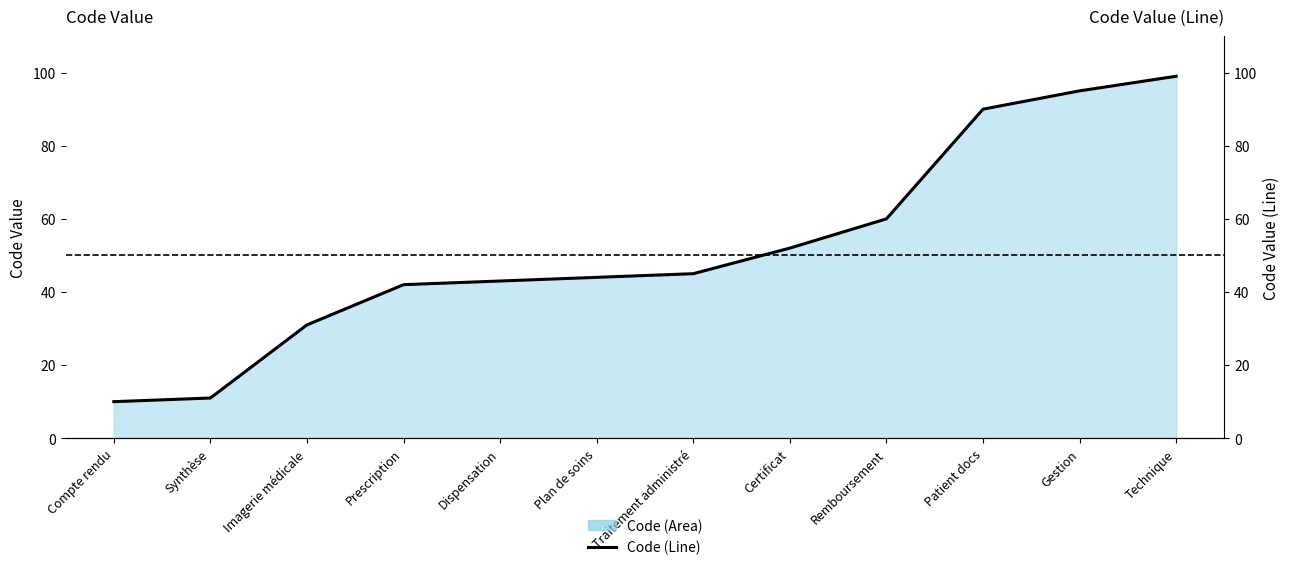

What is the label of the 4th point from the right?

Remboursement